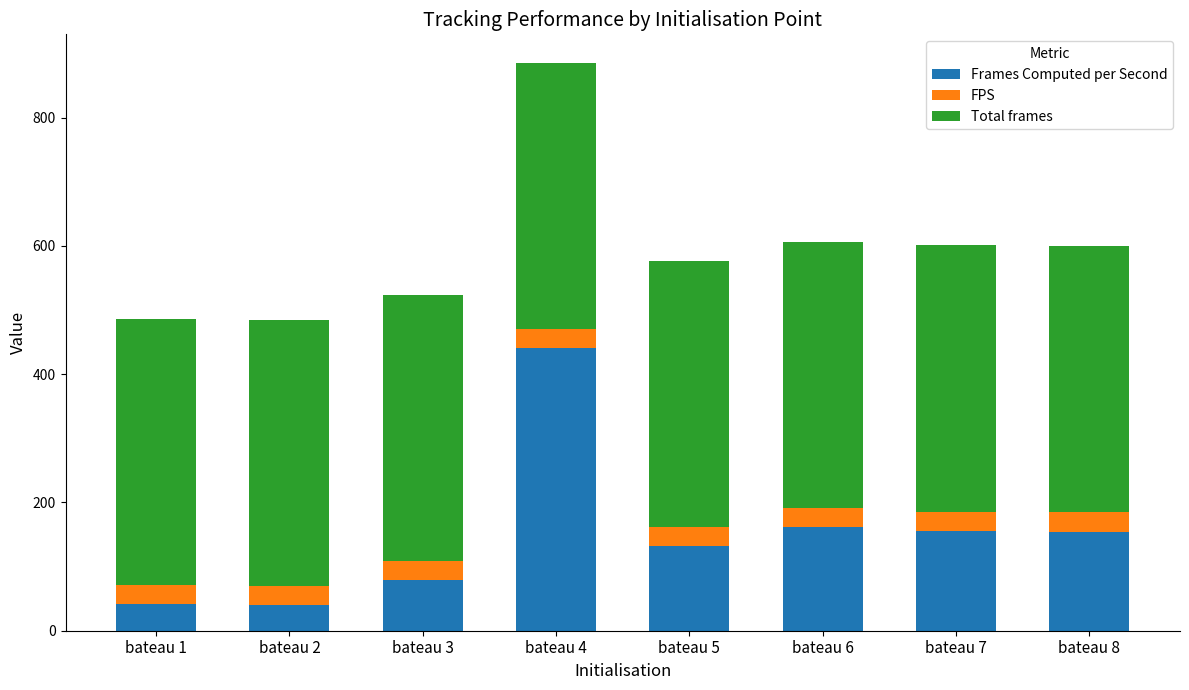

What is the average value of the Frames Computed per Second series?

150.5